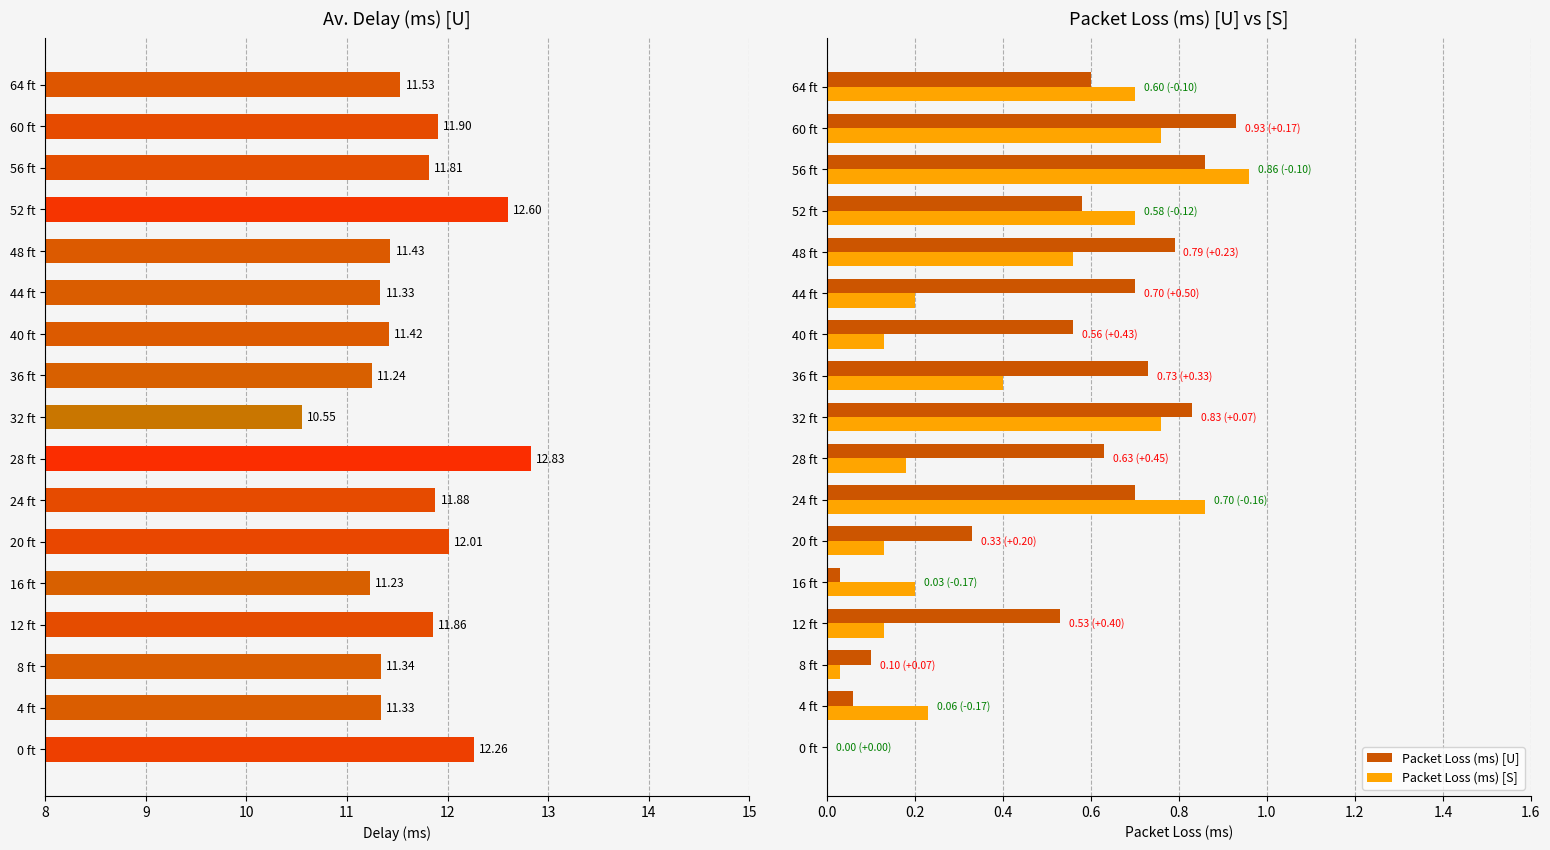

True or false: Packet Loss (ms) [U] has a value of 1.5 at 60 ft.

False